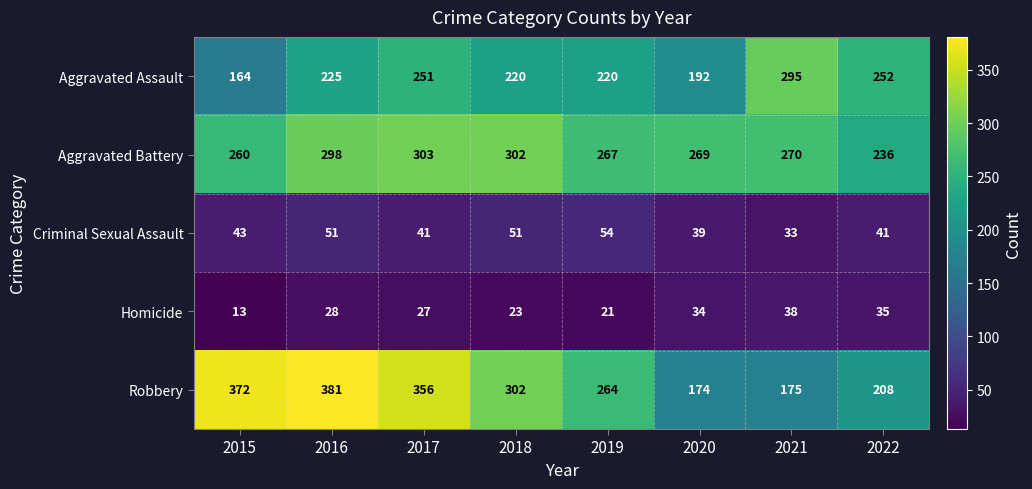

Which series has the largest total across all categories?

Robbery